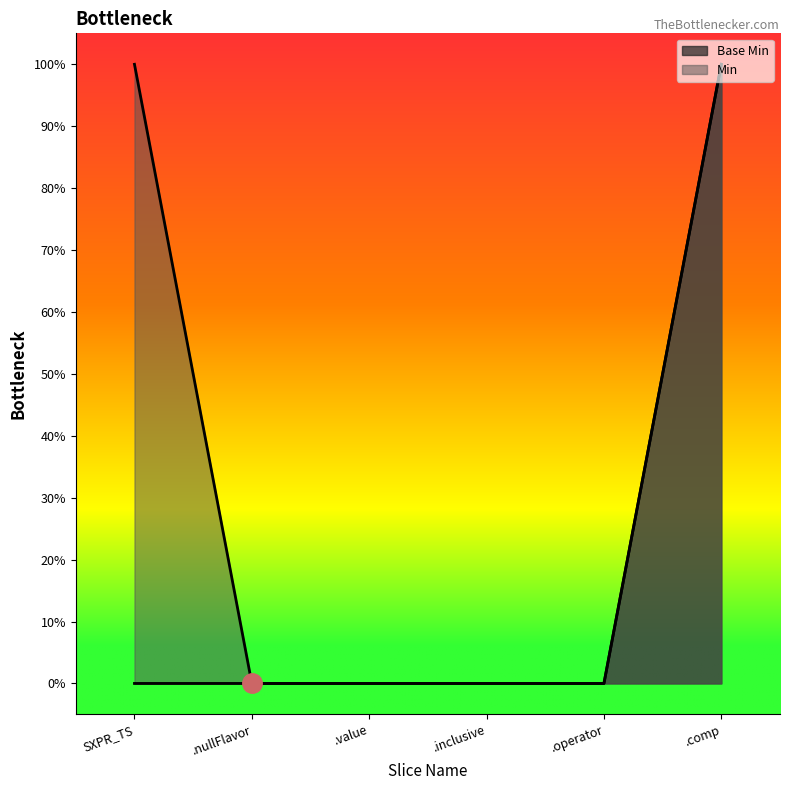

What are all the series names shown in the legend?

Base Min, Min